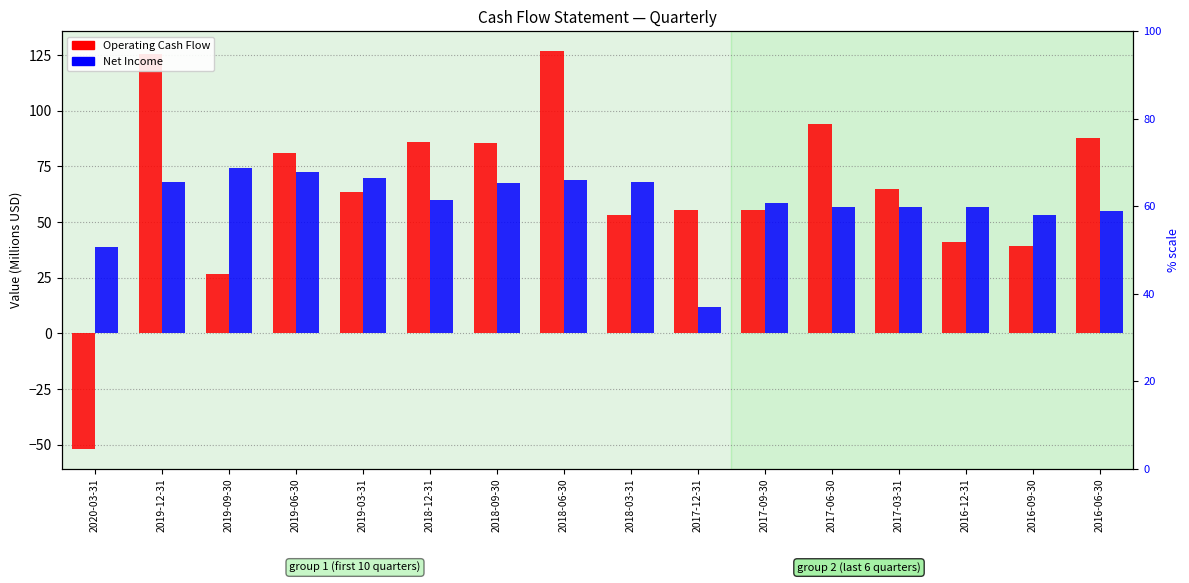

How many data points in Net Income are above 59?

8